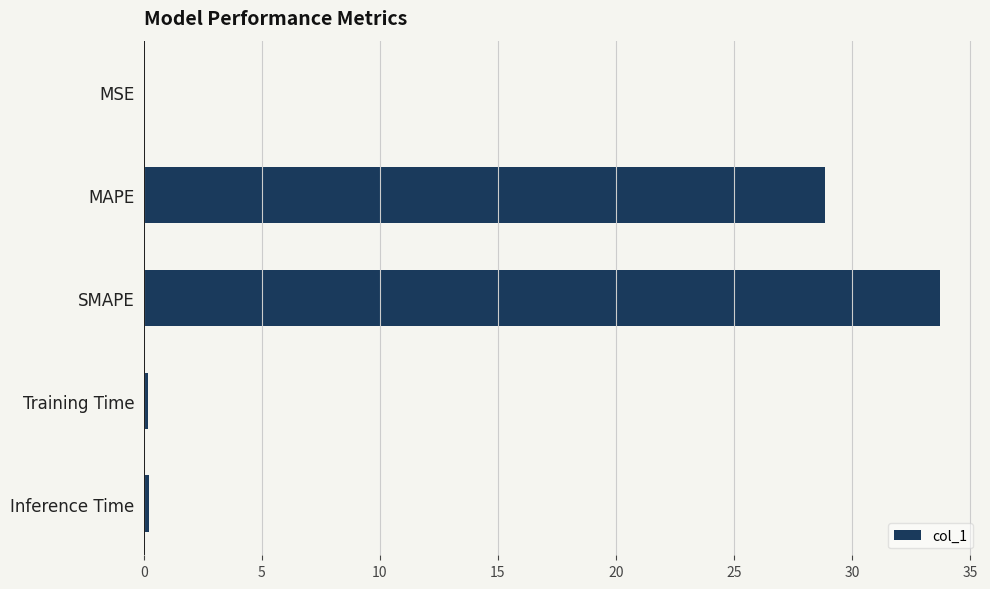

What is the greatest value displayed?

33.7